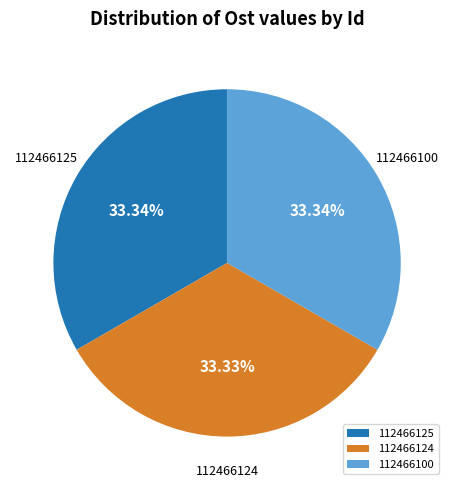

True or false: 112466124 accounts for 33% of the total.

True